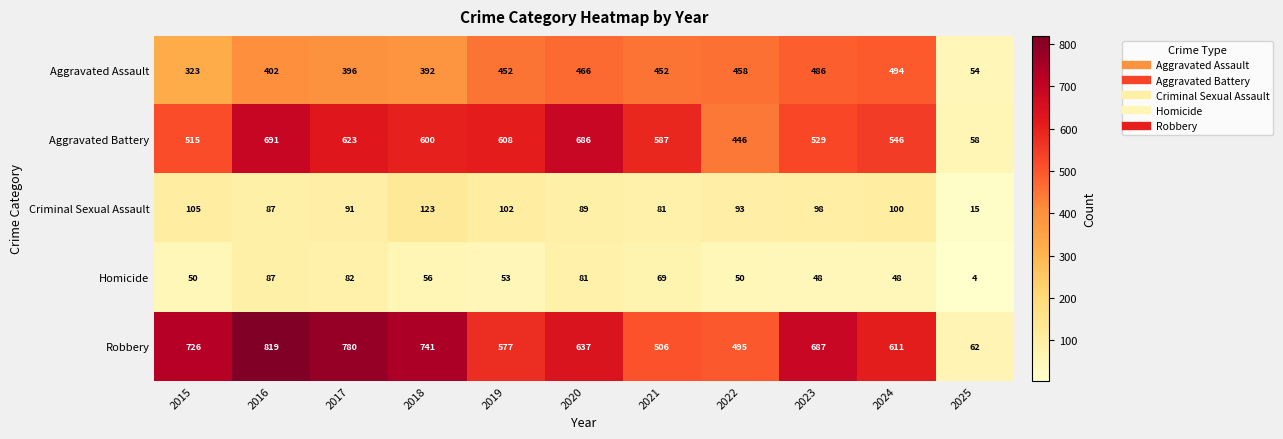

How many distinct data groups are displayed?

5